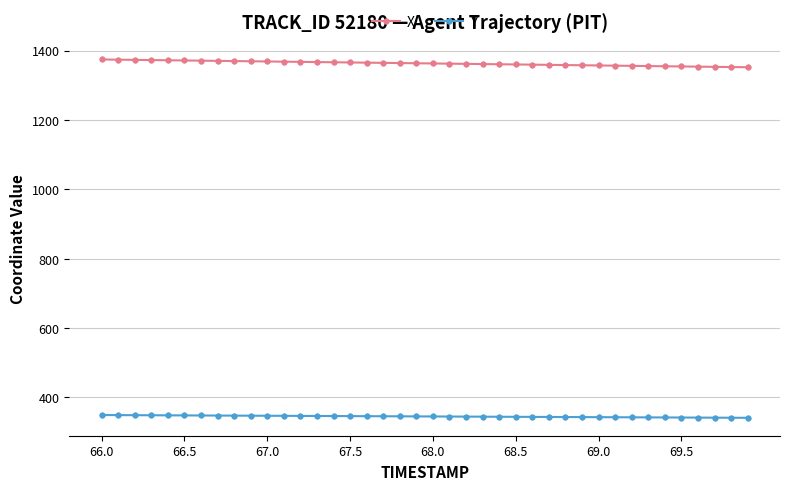

What is the average value of the X series?

1363.0